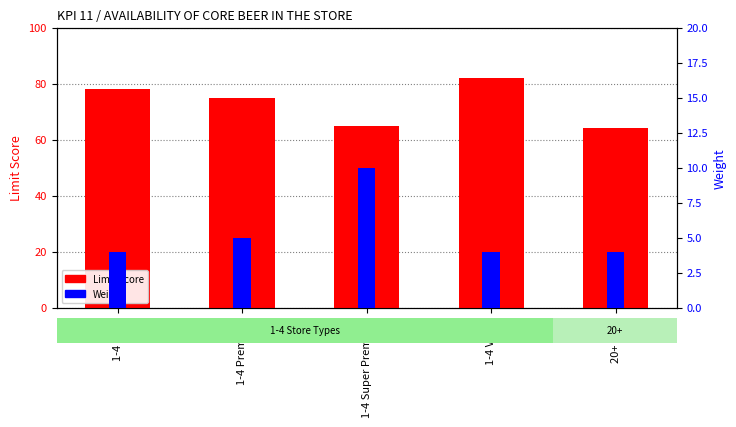

What is the label of the 3rd bar from the left?

1-4 Super Premium